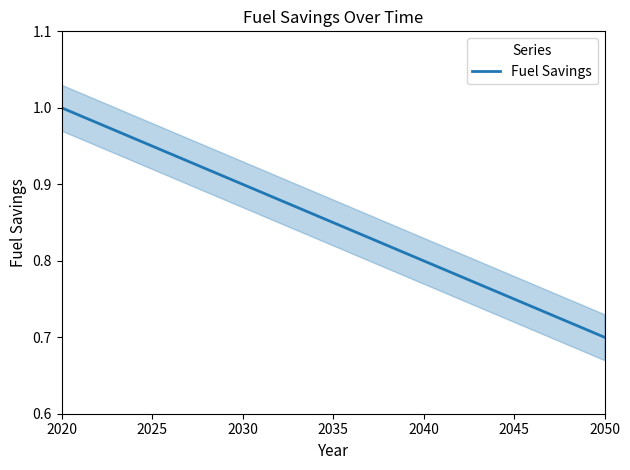

The value of Fuel Savings at 2040 is 0.3. True or false?

False